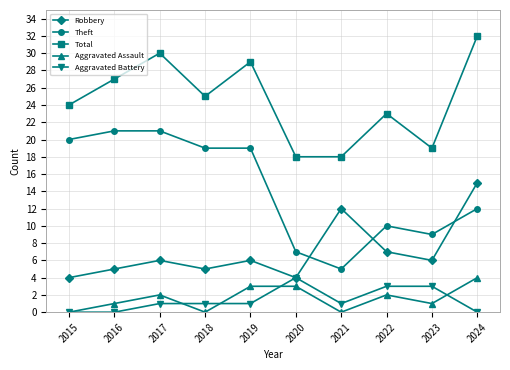

What is the value of the Total point at the 7th from the left?

18